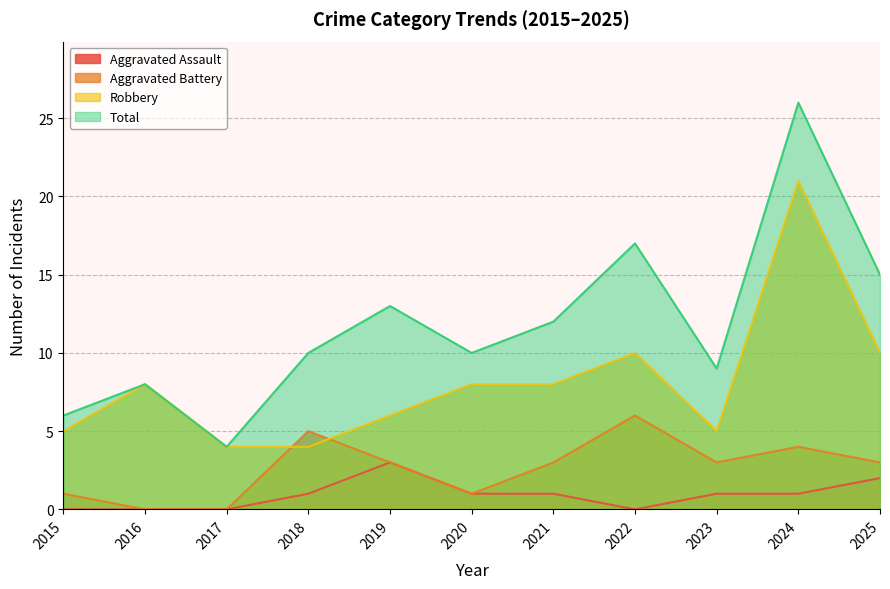

Is the value of Total at 2019 greater than the value of Aggravated Assault at 2018?

Yes